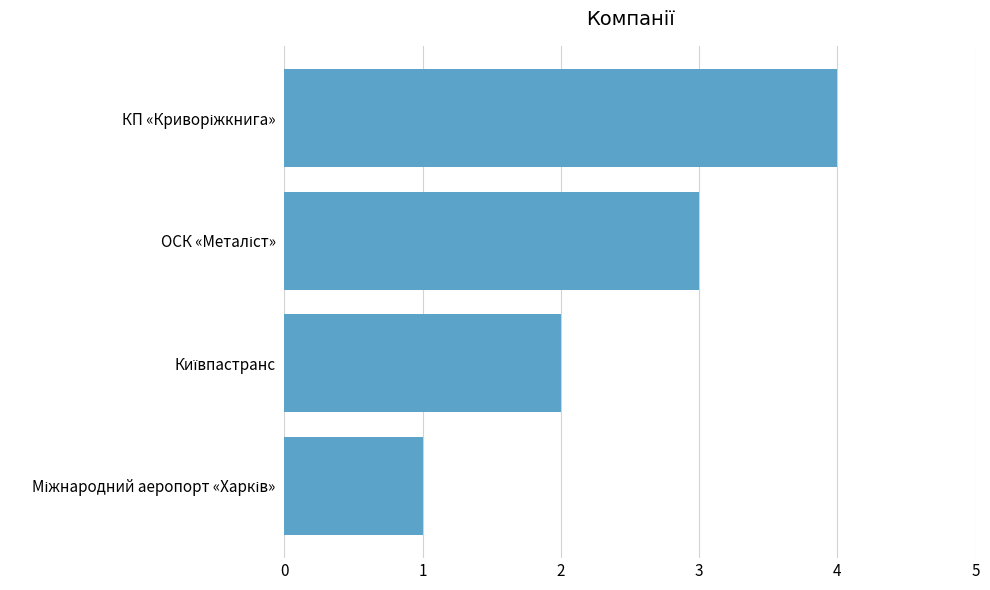

What is the maximum value shown in the chart?

4